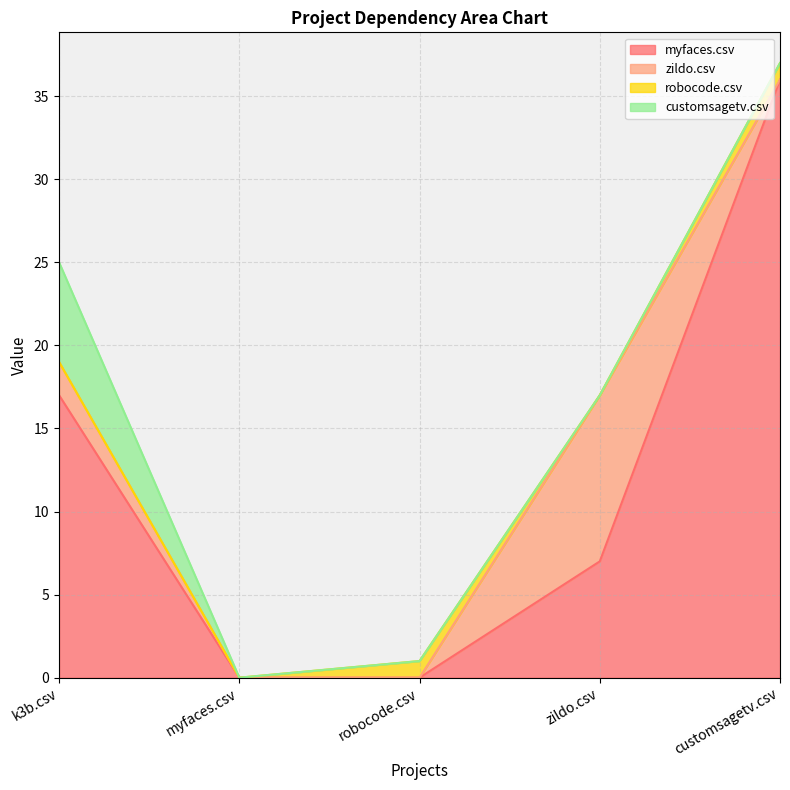

Reading left to right, list all the values displayed in this chart.

myfaces.csv: k3b.csv=17	myfaces.csv=0	robocode.csv=0	zildo.csv=7	customsagetv.csv=36
zildo.csv: k3b.csv=2	myfaces.csv=0	robocode.csv=0	zildo.csv=10	customsagetv.csv=0
robocode.csv: k3b.csv=0	myfaces.csv=0	robocode.csv=1	zildo.csv=0	customsagetv.csv=1
customsagetv.csv: k3b.csv=6	myfaces.csv=0	robocode.csv=0	zildo.csv=0	customsagetv.csv=0